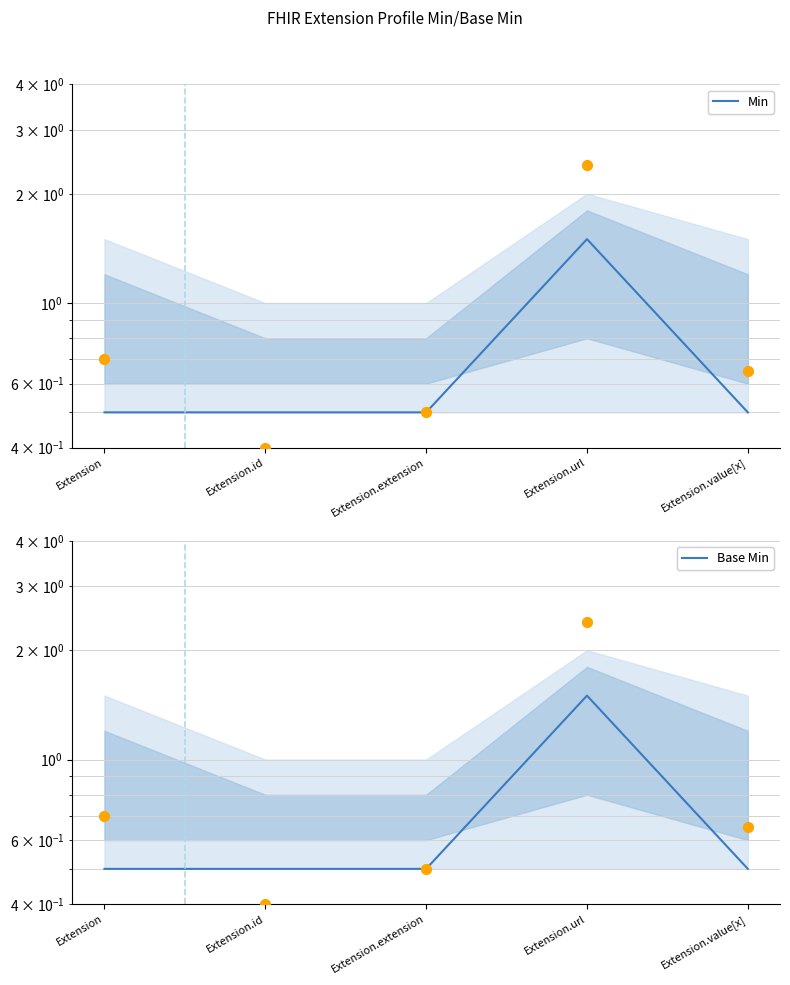

Which series reaches the maximum Y coordinate?

Min